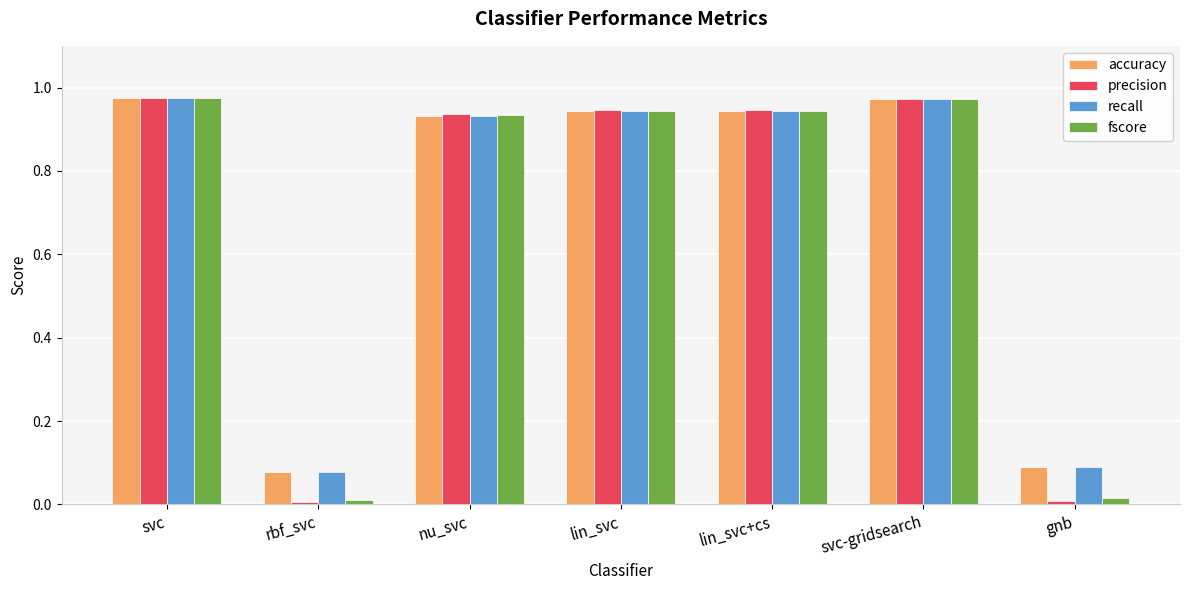

Which series changed the most between svc-gridsearch and gnb?

precision